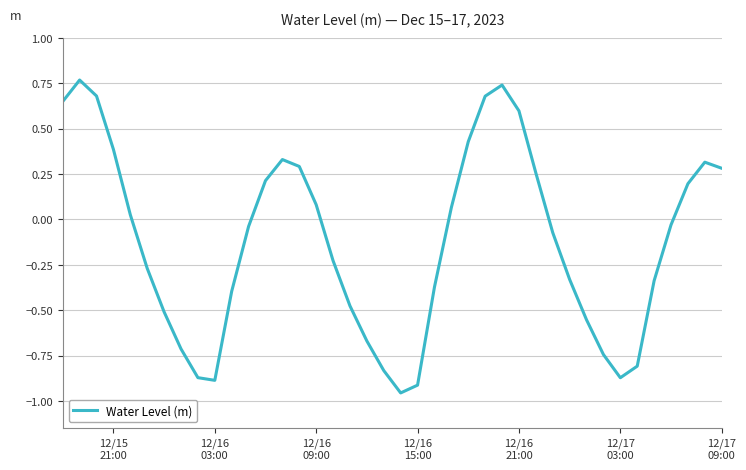

Is this an area chart (filled region under the line)?

No